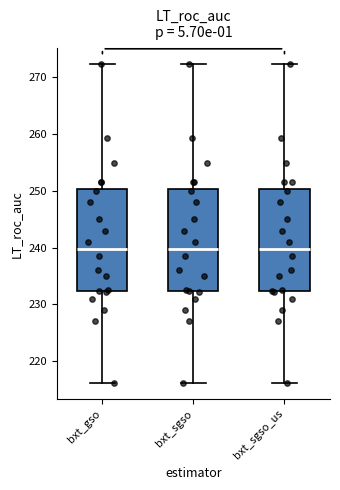

Where is the upper edge of the box for bxt_sgso on the y-axis? The values are not printed on the chart, so give them approximately, as read against the axis.

250